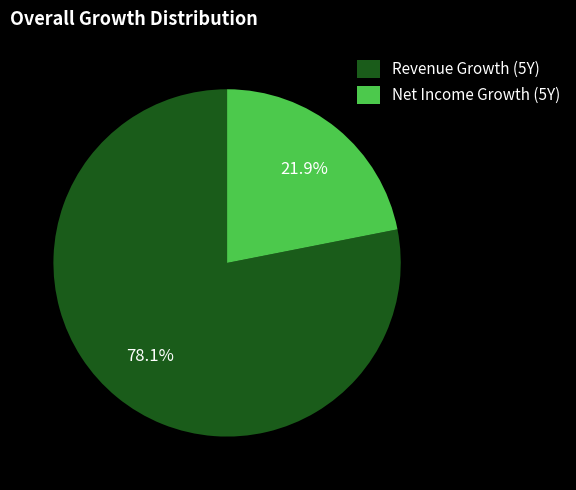

Which category has the smallest portion of the pie?

Net Income Growth (5Y)